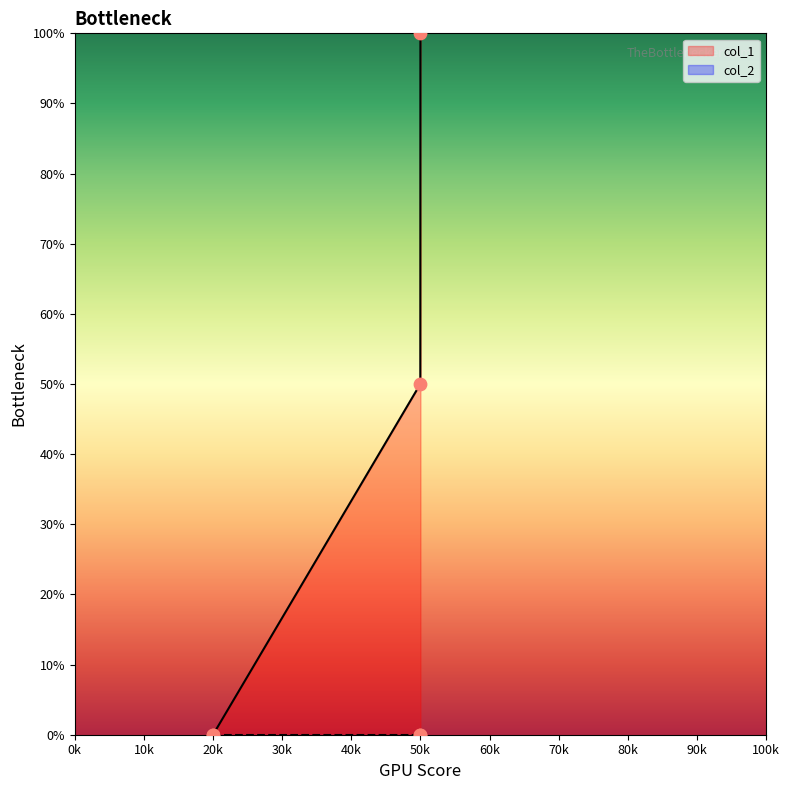

Is it true that col_1 equals 0 at 20k?

True